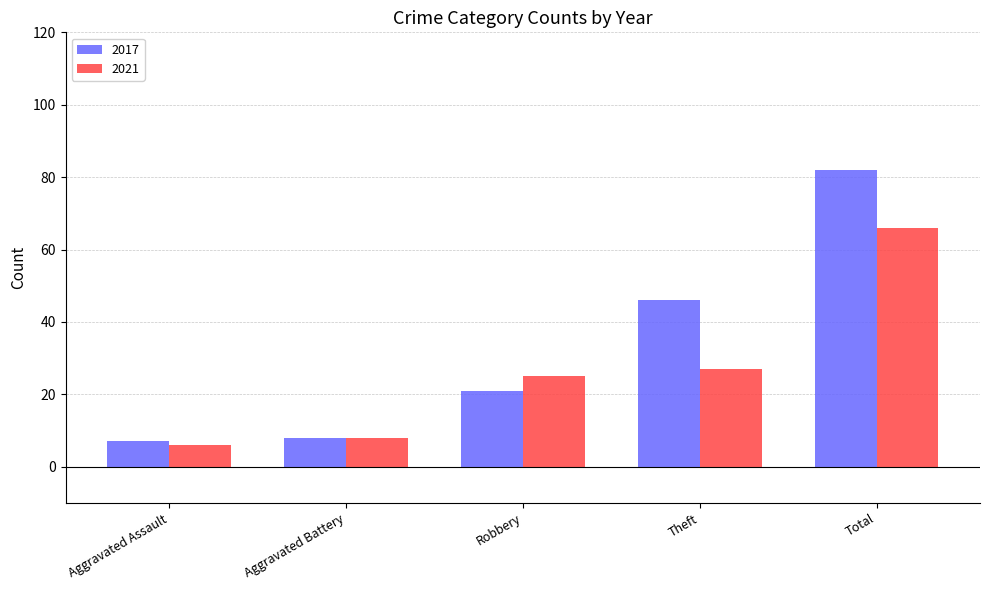

Are the bars horizontal?

No